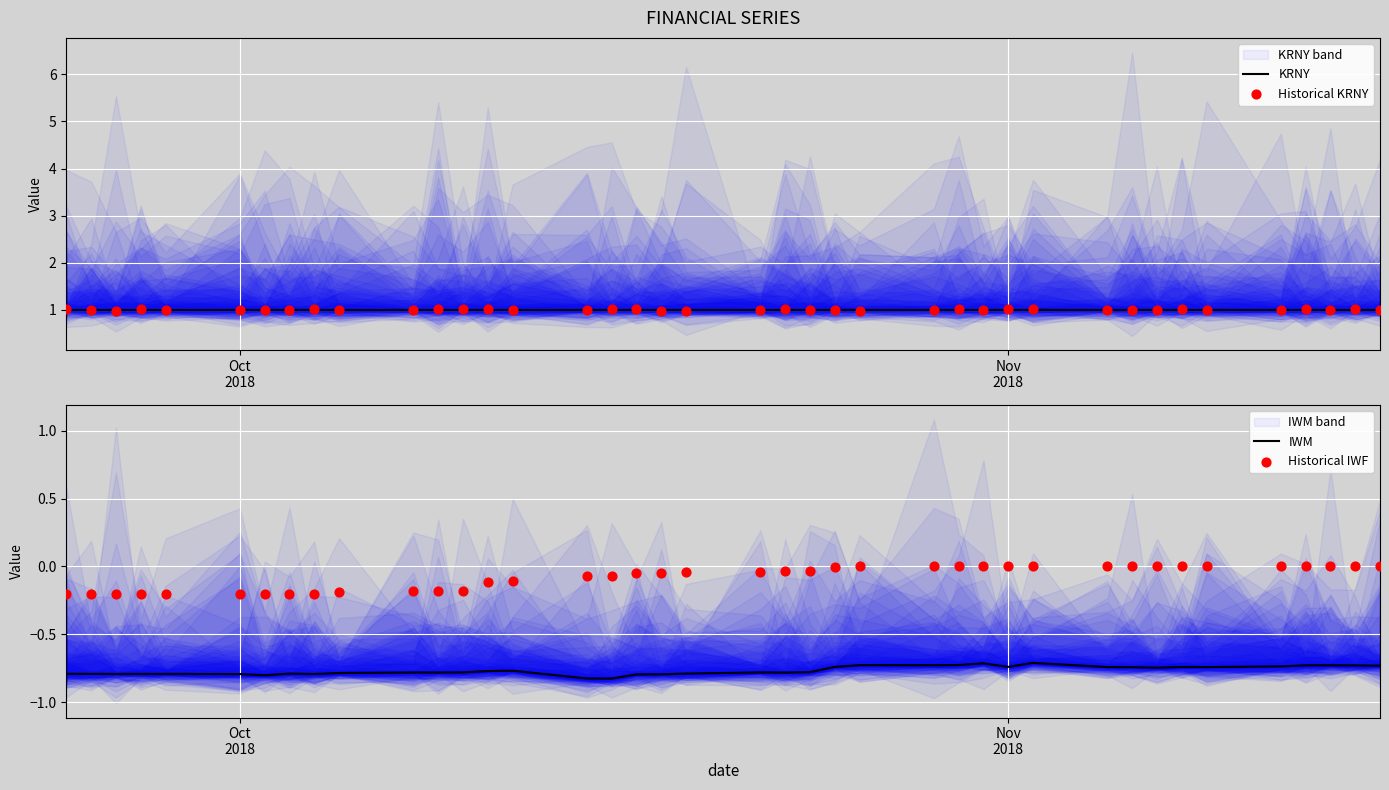

What are all the series names shown in the legend?

KRNY, Historical KRNY, IWM, Historical IWF